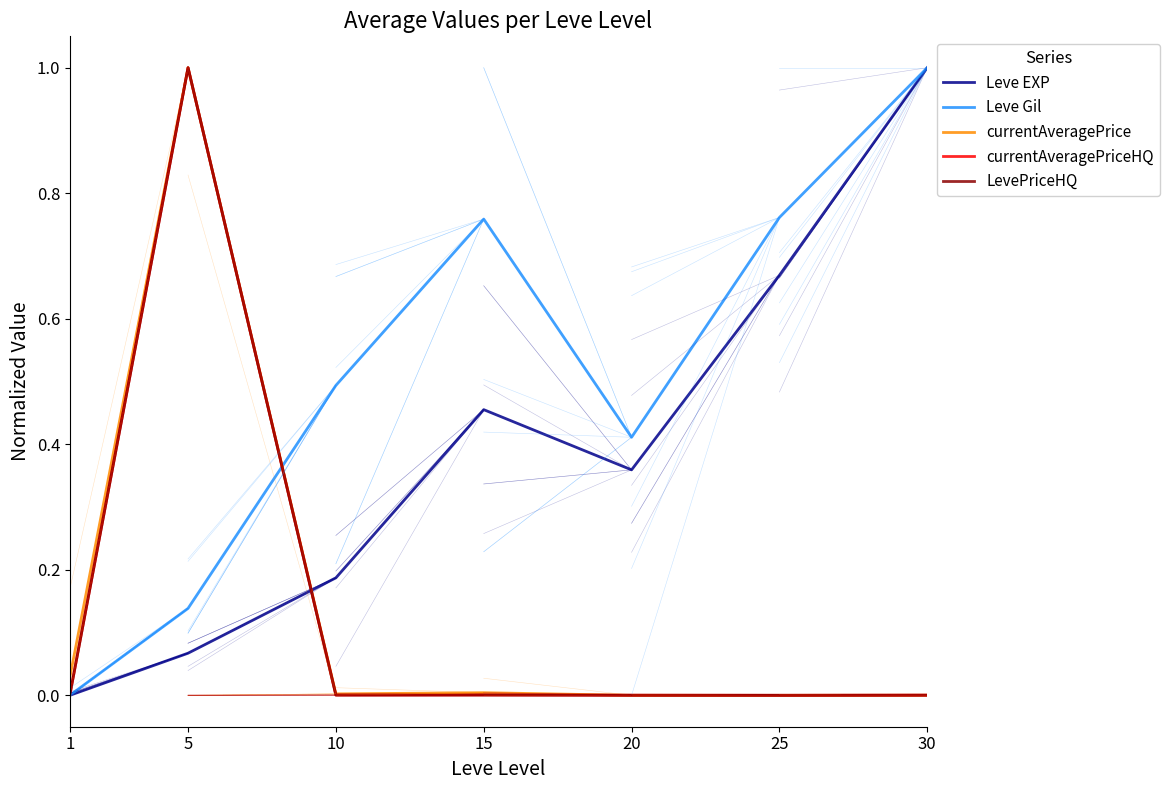

Is it true that currentAveragePrice equals 0.0 at 20?

False